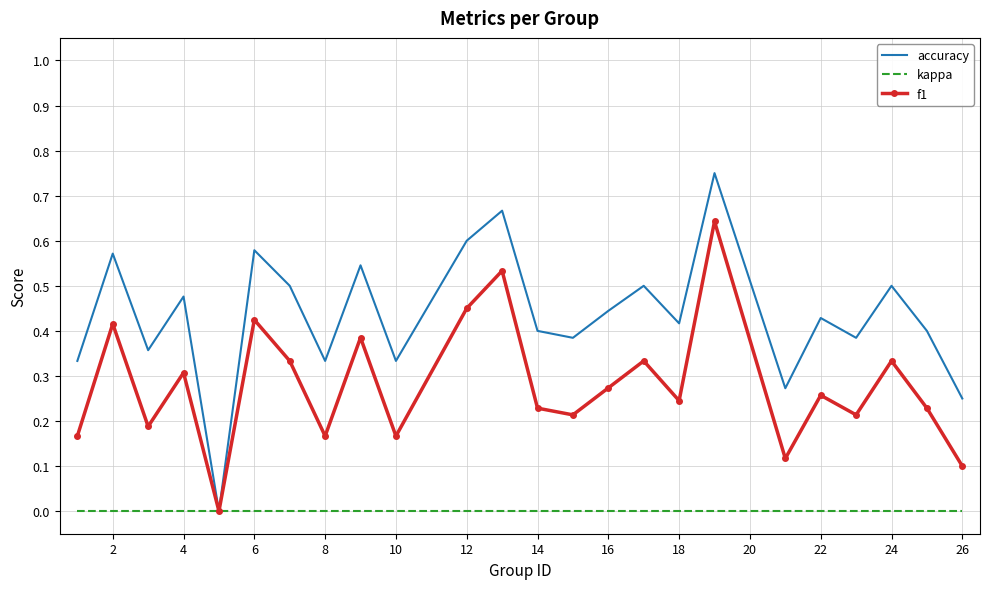

Which series has the widest spread of values?

accuracy